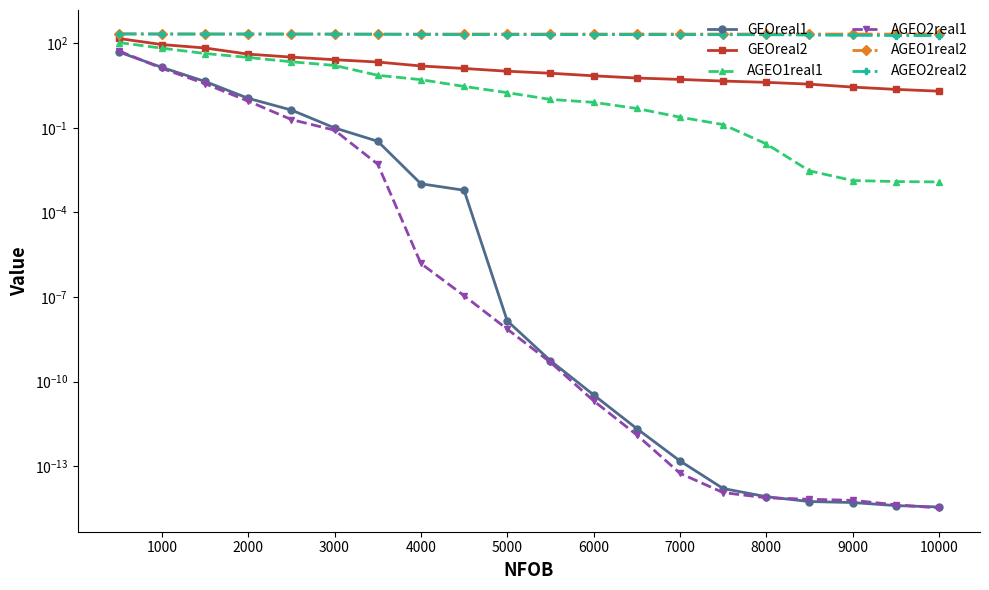

At how many categories does at least one series exceed 145?

20